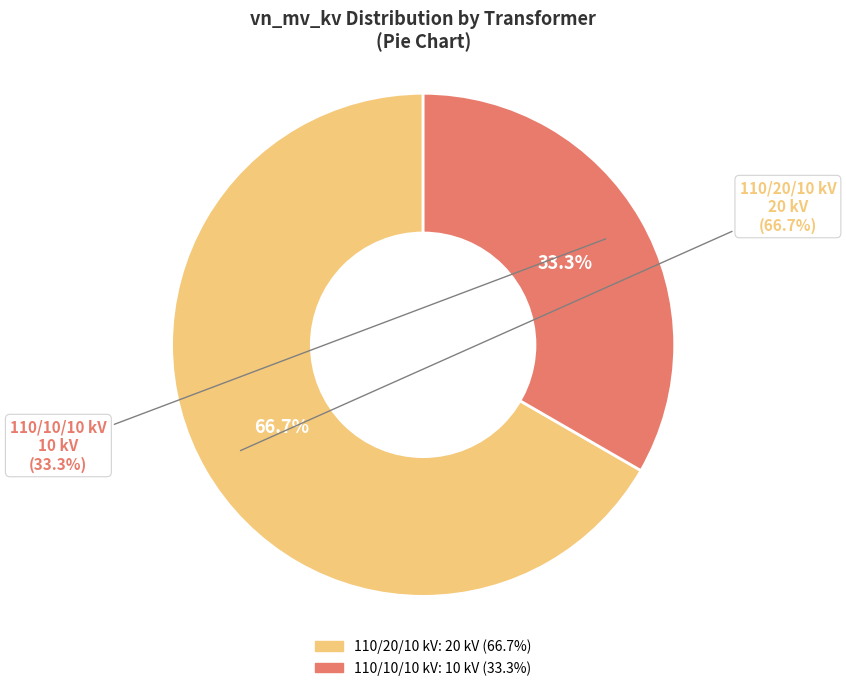

Is there any slice that represents more than half of the pie?

Yes